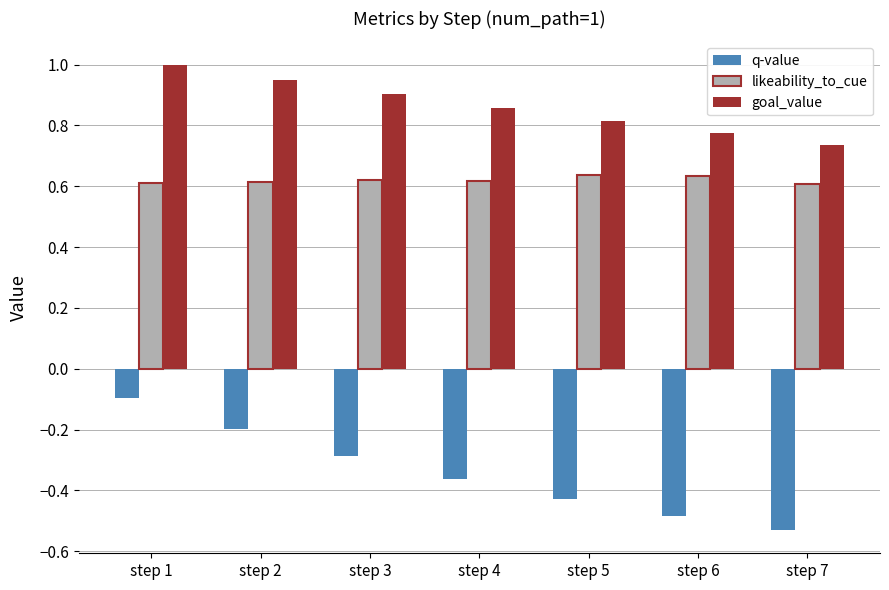

Which category has the lowest value in the goal_value series?

step 7